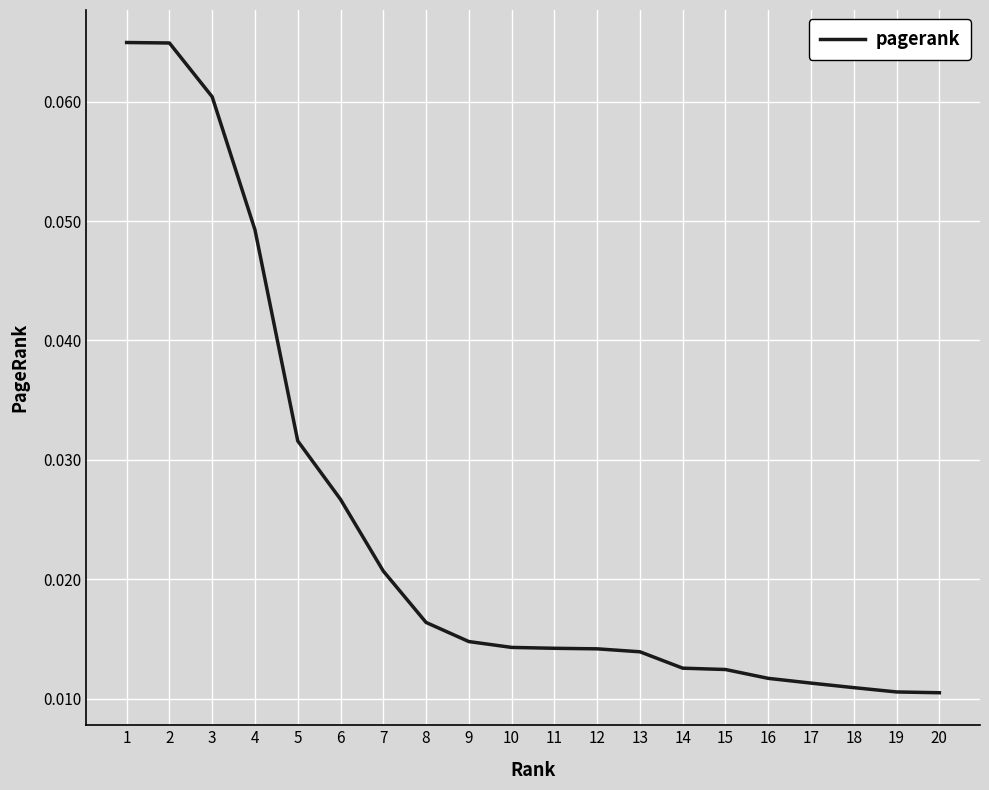

What is the sum of all values?

0.5